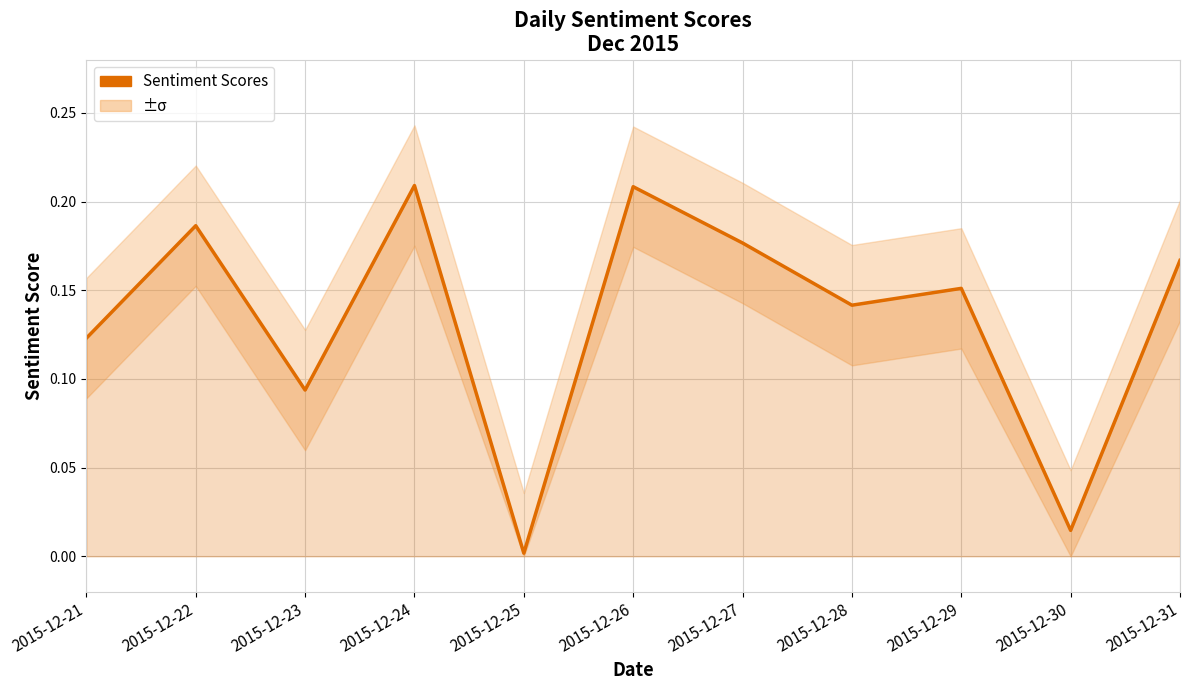

Rank the categories by value from highest to lowest.

2015-12-24, 2015-12-26, 2015-12-22, 2015-12-27, 2015-12-31, 2015-12-29, 2015-12-28, 2015-12-21, 2015-12-23, 2015-12-30, 2015-12-25